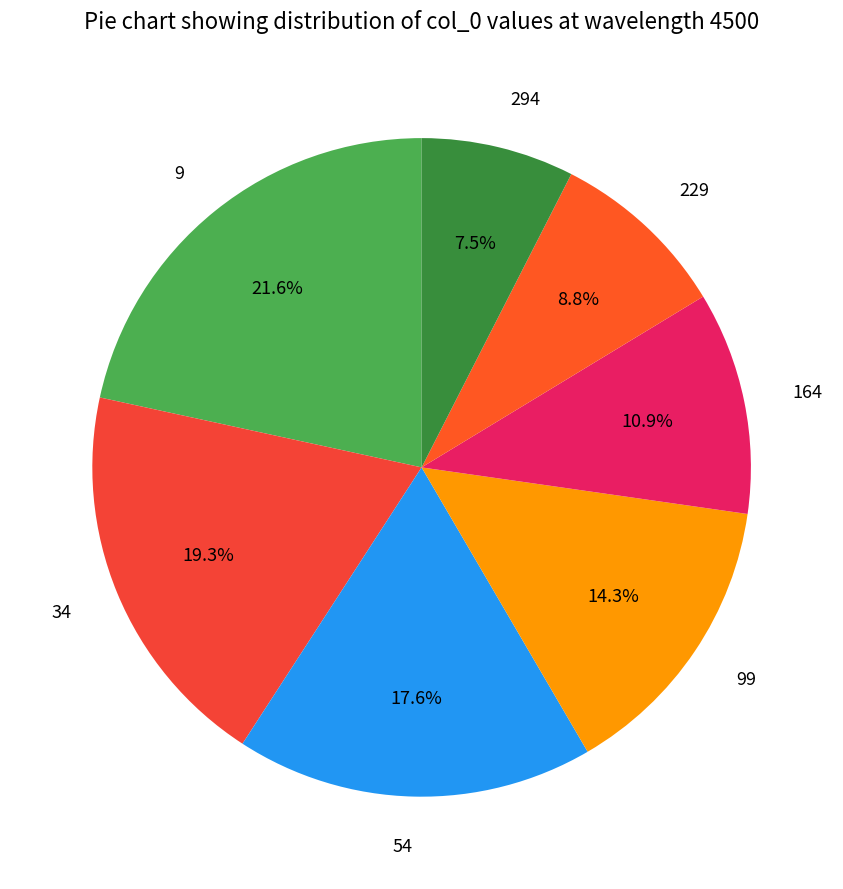

Does 294 account for over 50% of the chart?

No